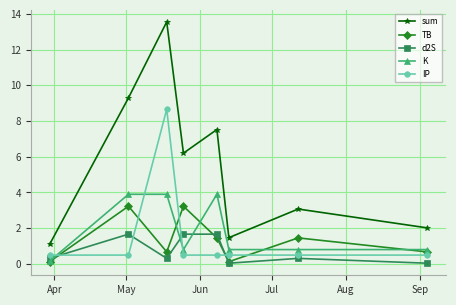

What is the greatest value displayed?

13.5